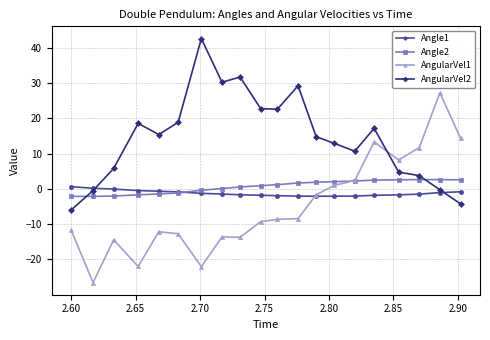

What are all the series names shown in the legend?

Angle1, Angle2, AngularVel1, AngularVel2